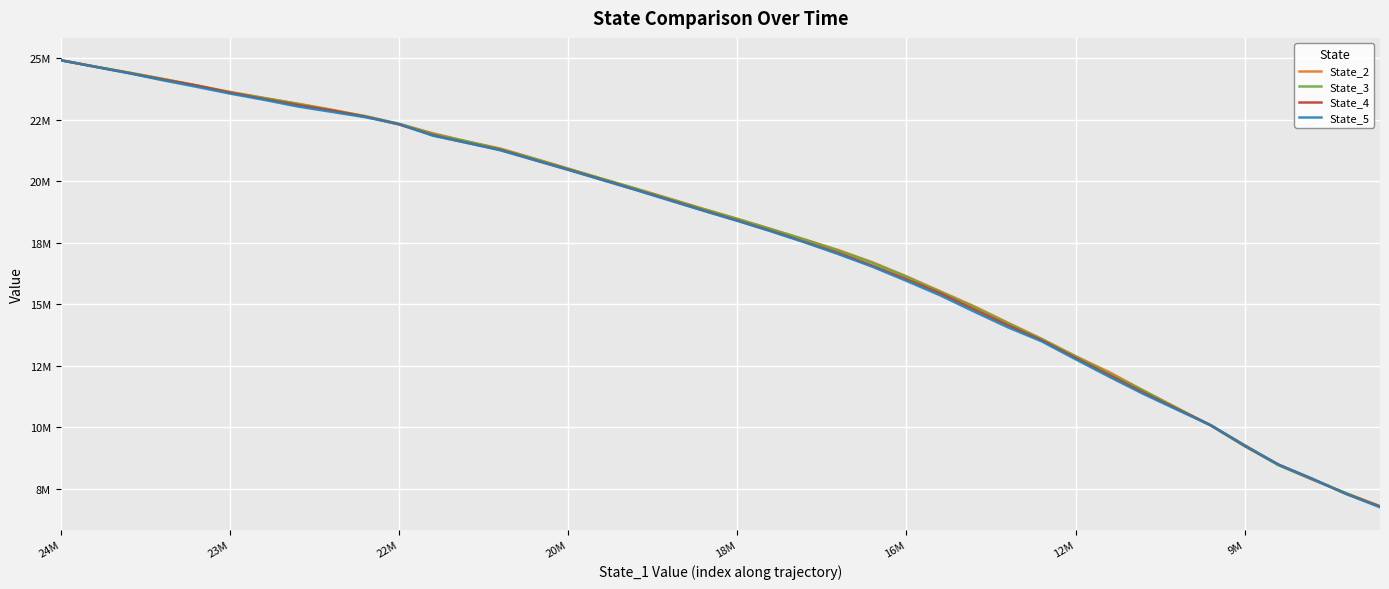

What are all the series names shown in the legend?

State_2, State_3, State_4, State_5